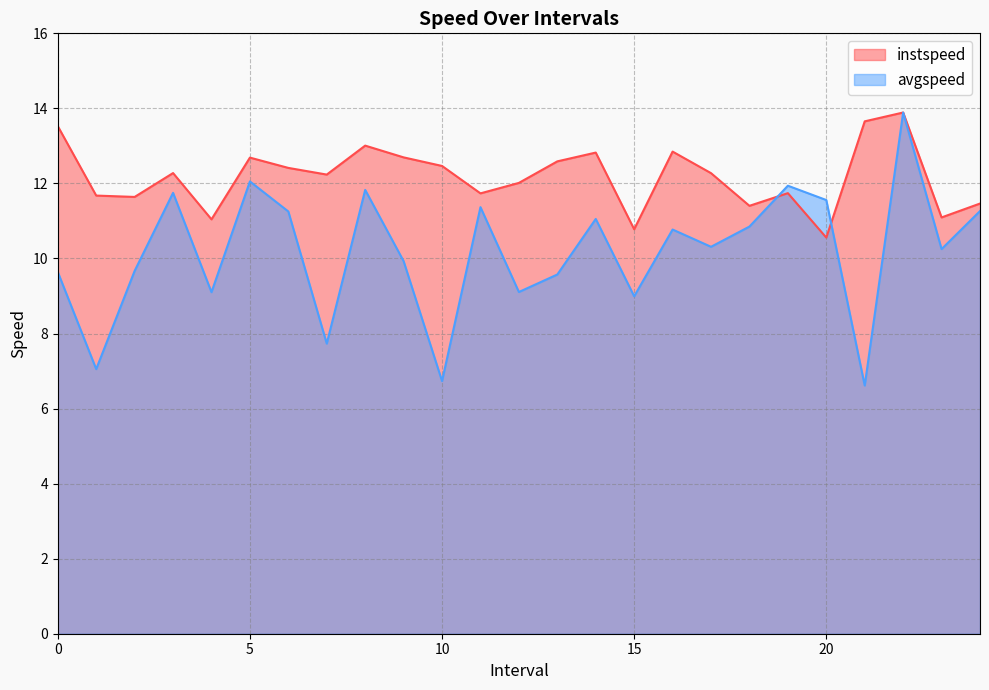

What value does the instspeed series have at 2.0?

11.6